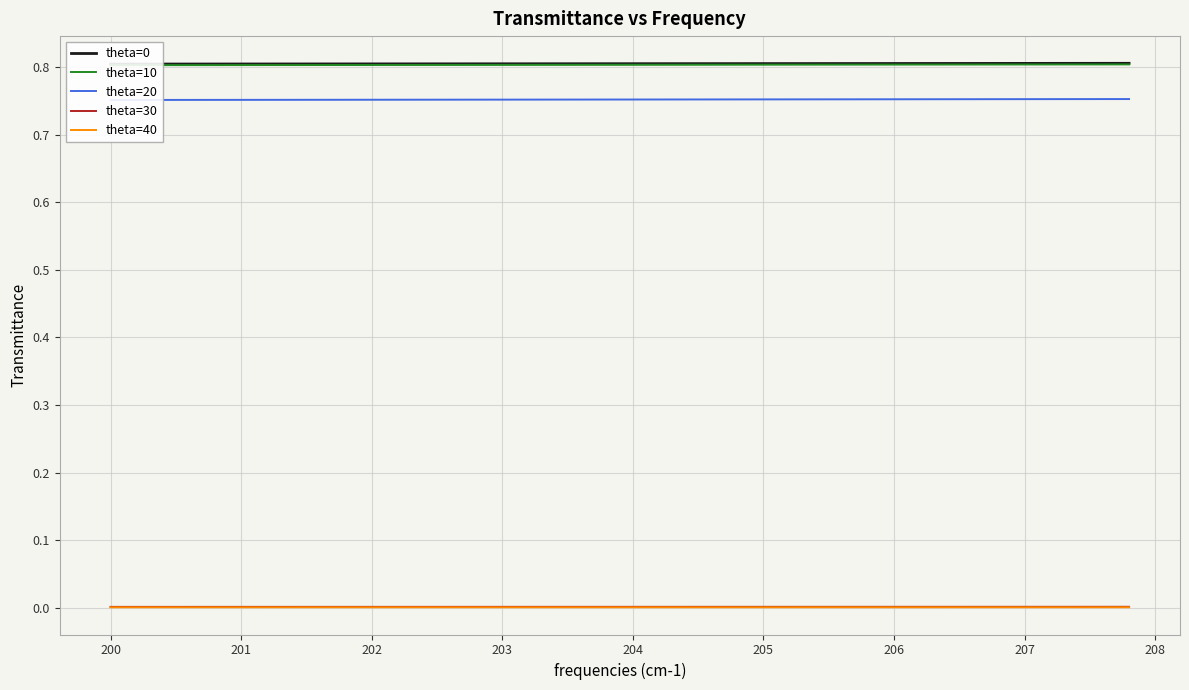

How many theta=0 values are between 0 and 1?

40